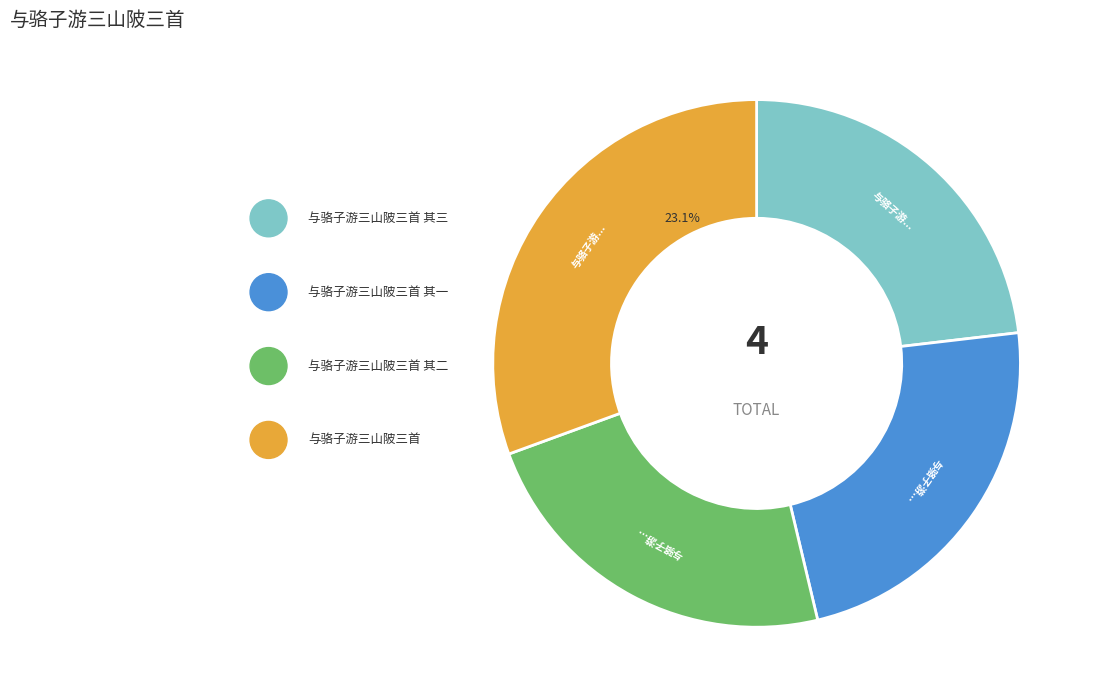

Is it true that 与骆子游三山陂三首 其三 is 23% of the pie?

True